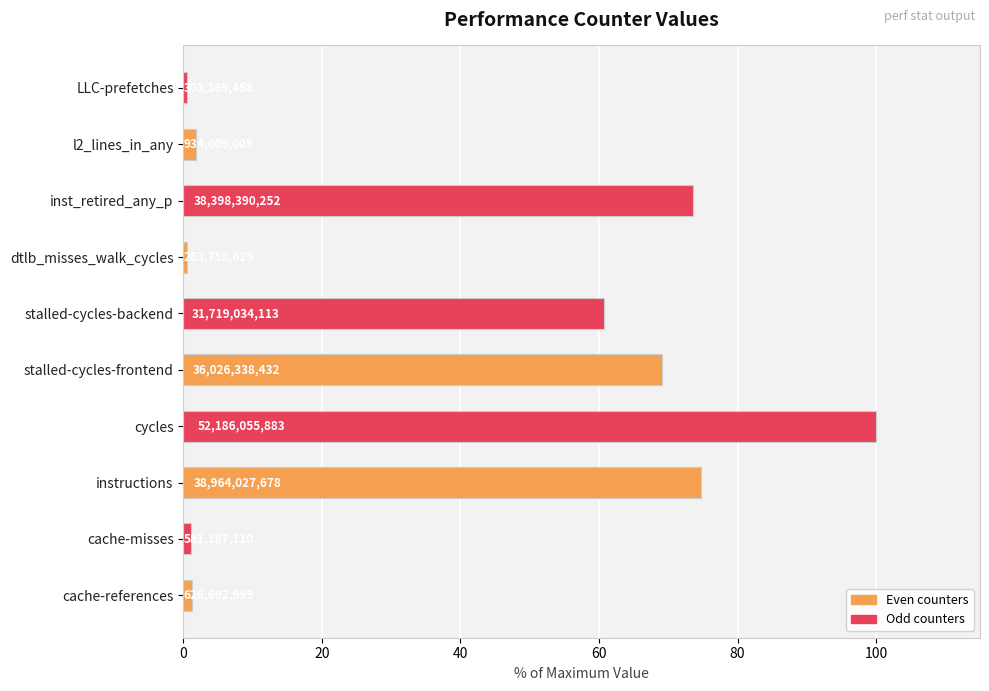

How many bars are there in total?

10